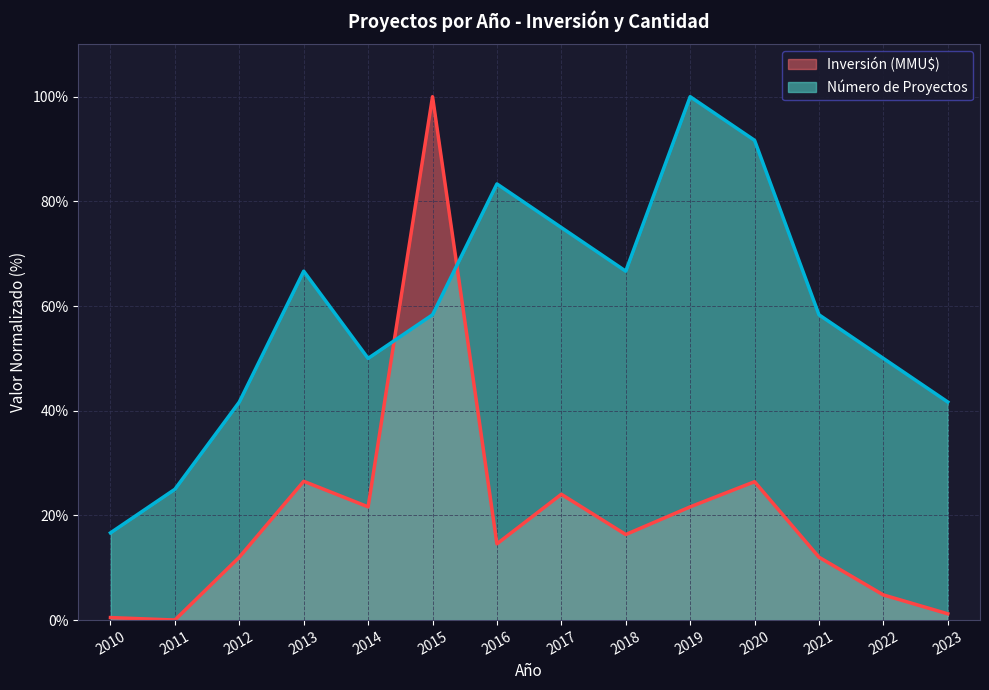

How many intersections are there between Inversión (MMU$) and Número de Proyectos?

2